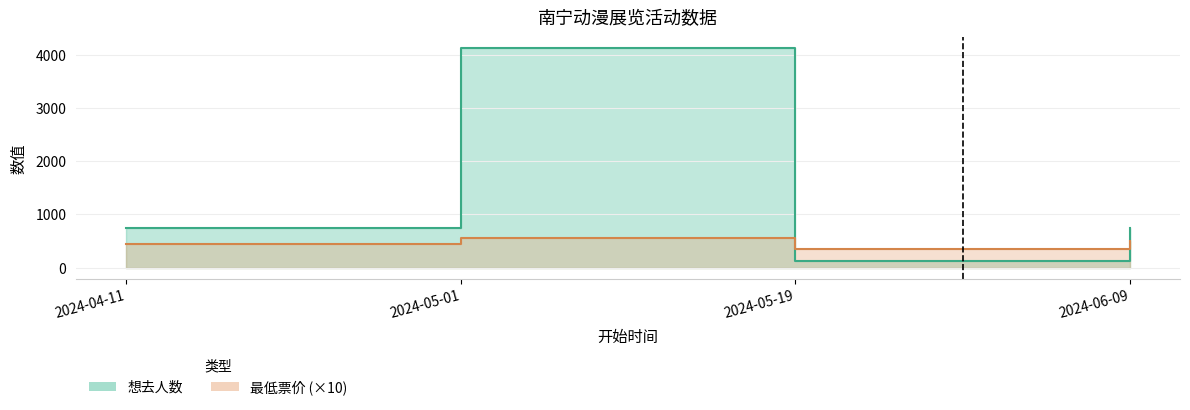

Which series ends up on top after the final intersection of 最低票价 and 想去人数?

想去人数